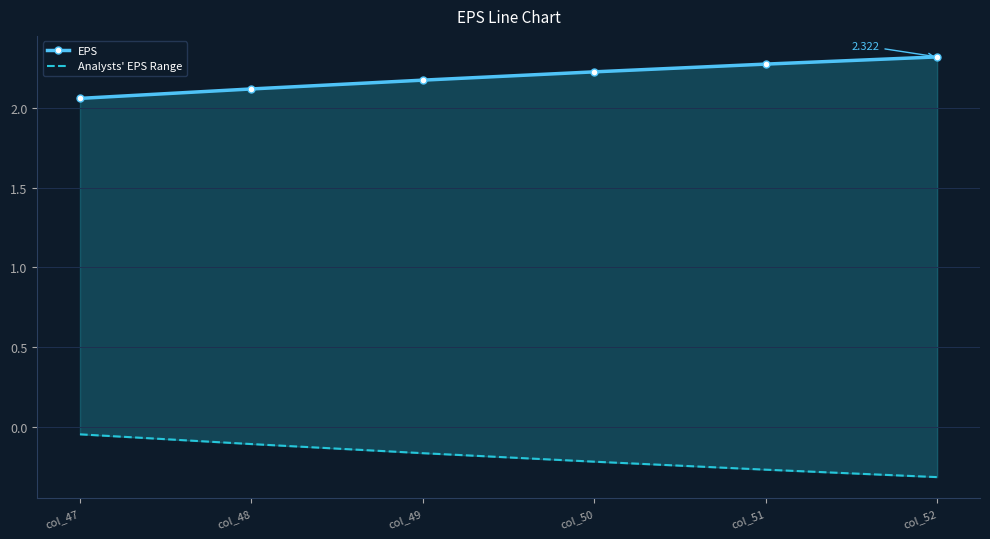

The value of EPS at col_47 is 1.3. True or false?

False